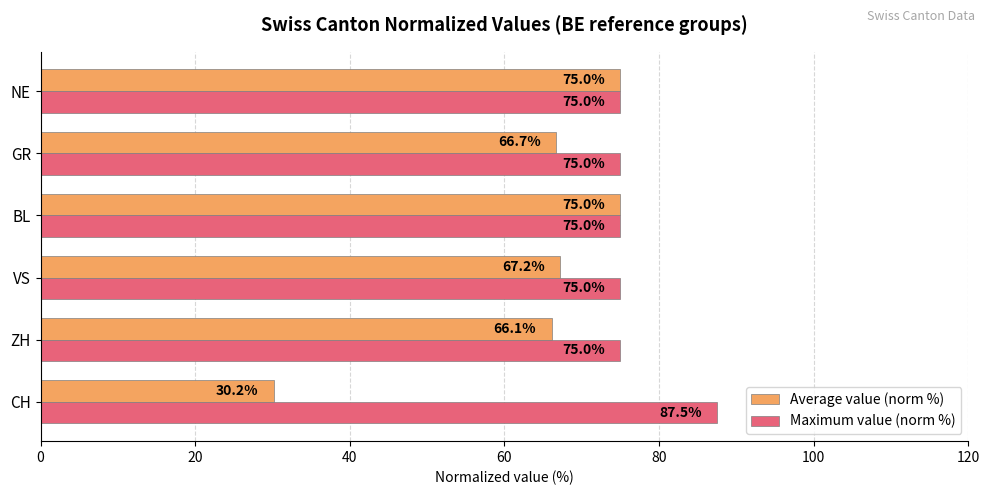

Rank the series by their maximum value, from lowest to highest.

Average value (norm %), Maximum value (norm %)